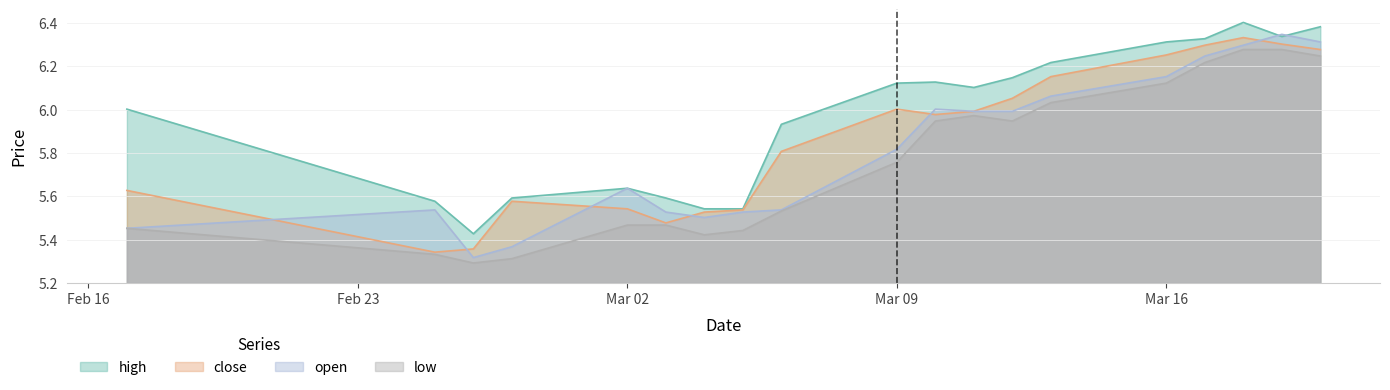

At which category does the chart reach its minimum across all series?

2015-02-26